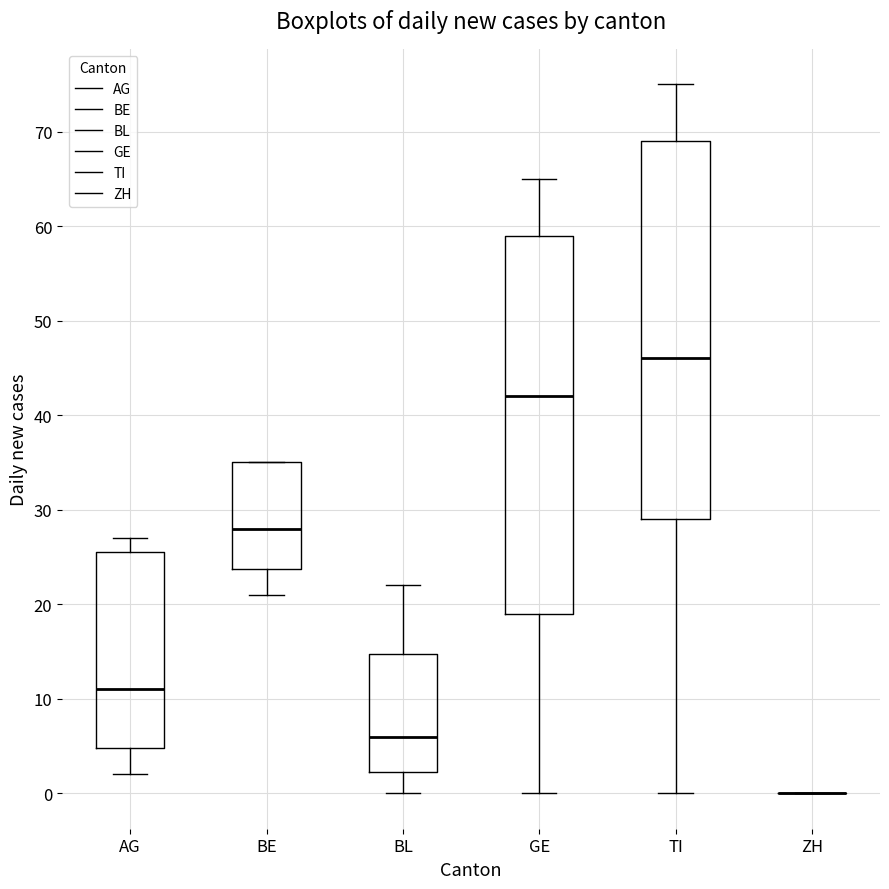

Reading left to right, read every box against the y-axis: the position of its median line, the range the box covers, and the ends of its whiskers. The values are not printed on the chart, so give them approximately, as read against the axis.

AG: median 11, box 5 to 26, whiskers 2 to 27
BE: median 28, box 24 to 35, whiskers 21 to 35
BL: median 6, box 2 to 15, whiskers 0 to 22
GE: median 42, box 19 to 59, whiskers 0 to 65
TI: median 46, box 29 to 69, whiskers 0 to 75
ZH: box collapsed to a line at 0, whiskers 0 to 0